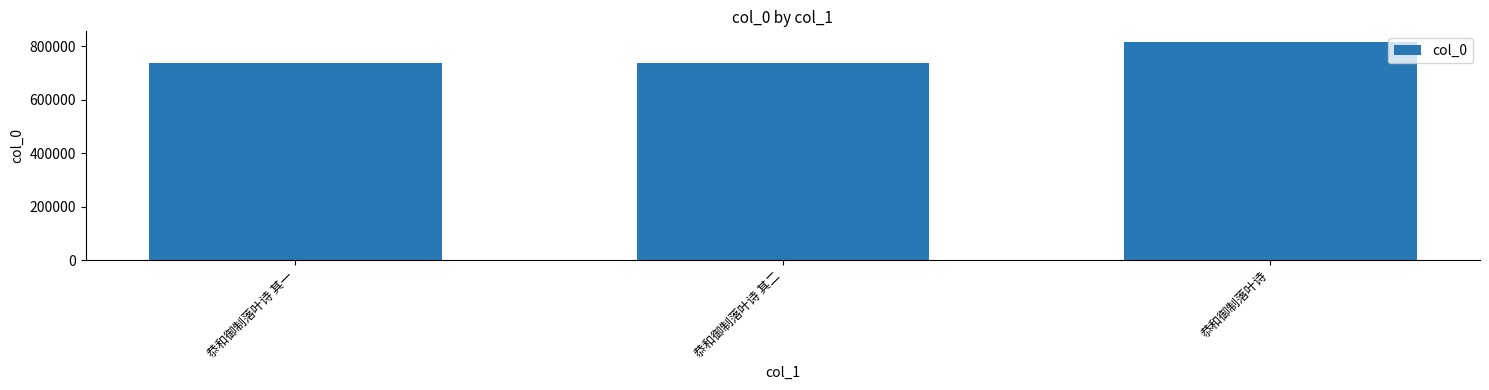

What is the greatest value displayed?

815471